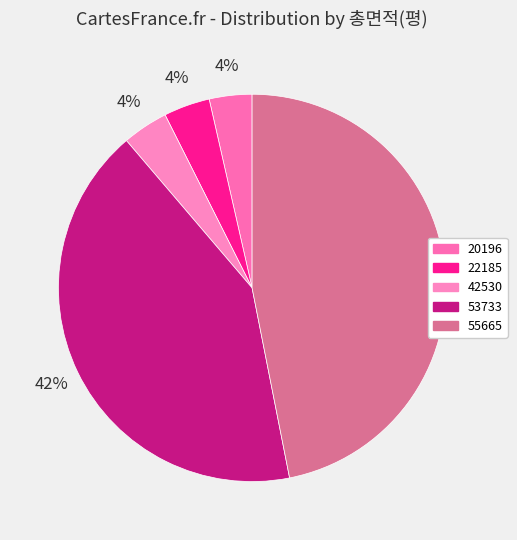

How many slices are in this pie chart?

5